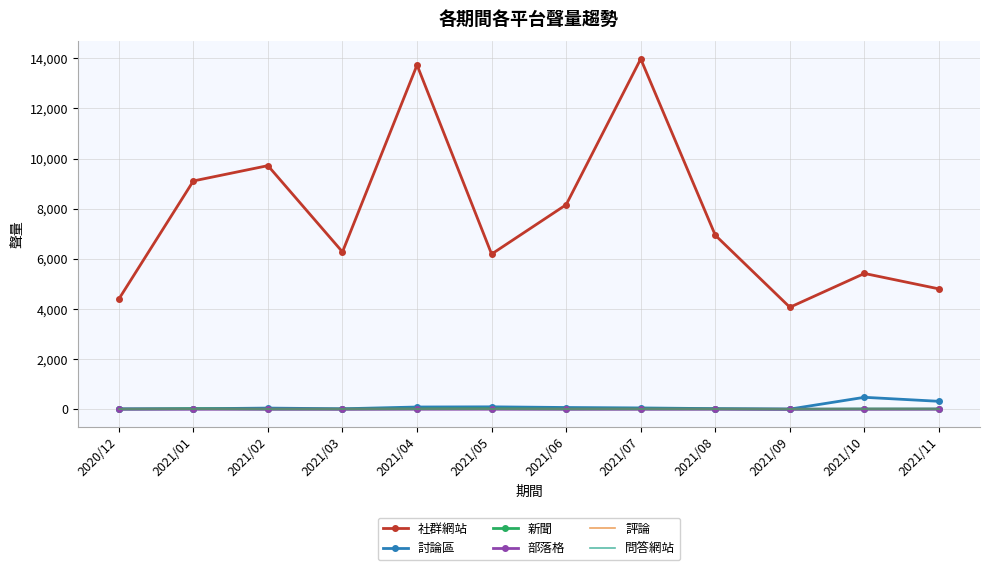

Is the value of 社群網站 at 2021/08 greater than the value of 評論 at 2021/11?

Yes